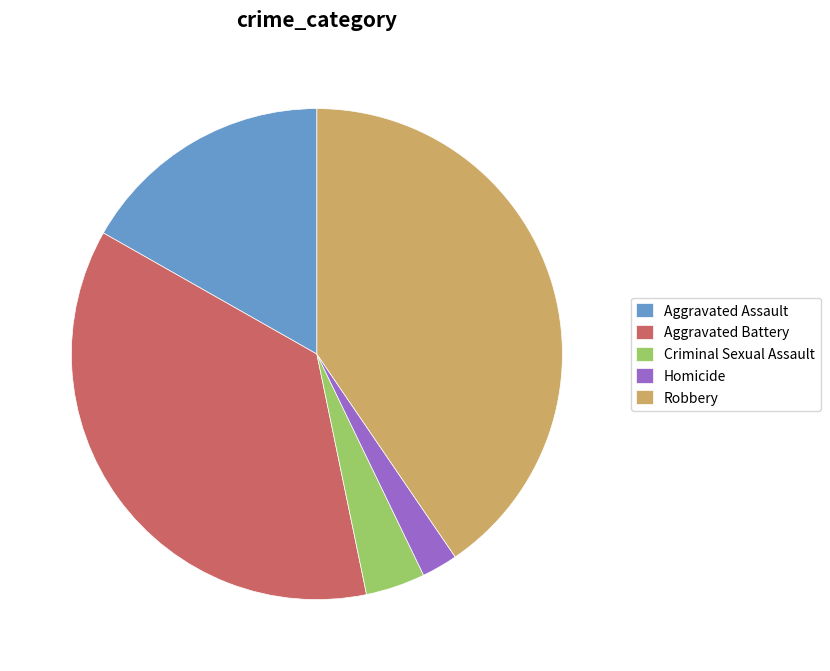

True or false: Aggravated Battery accounts for 26% of the total.

False